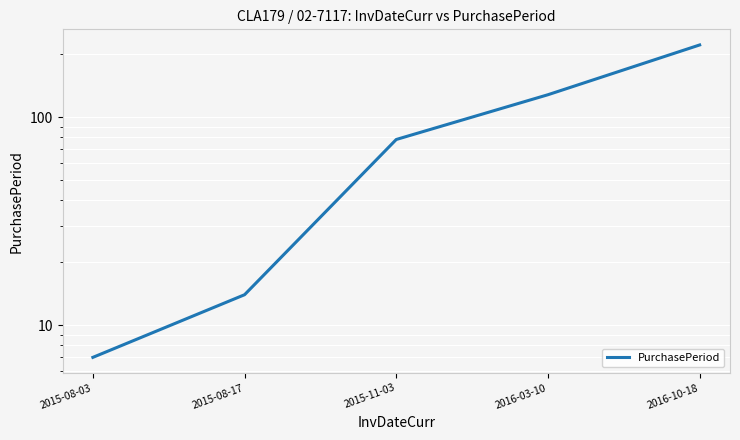

True or false: the data shows 25 at 2015-08-17.

False